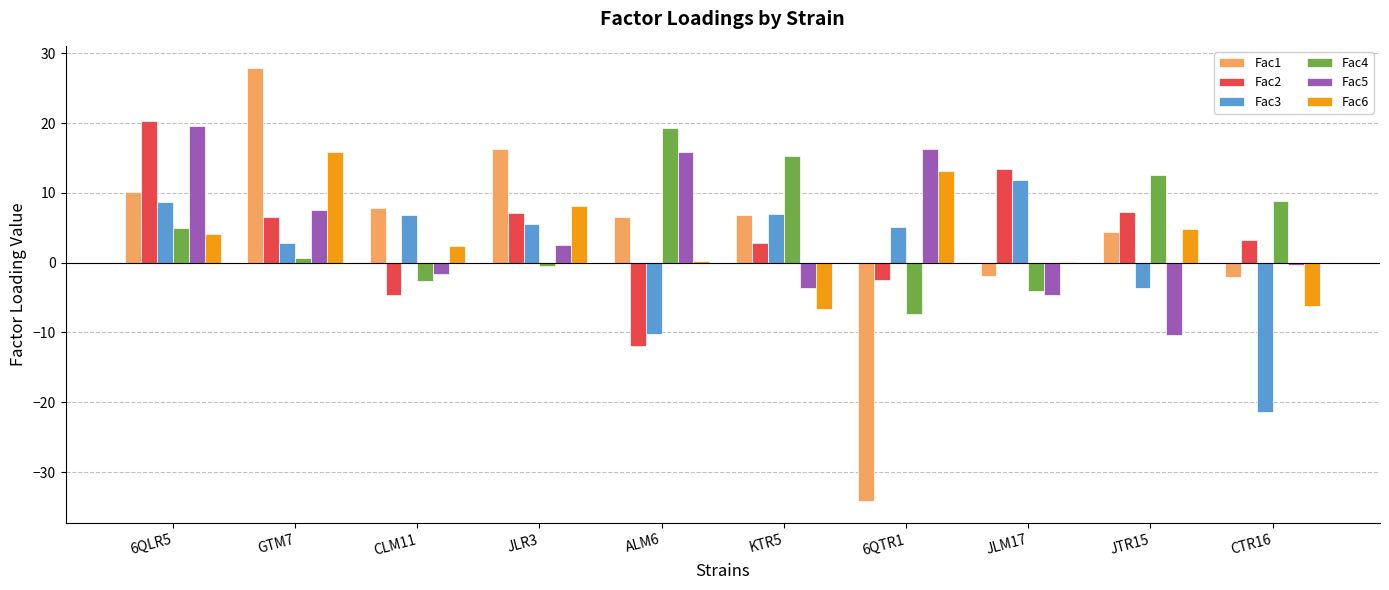

At which label is Fac4 closest to 5?

6QLR5